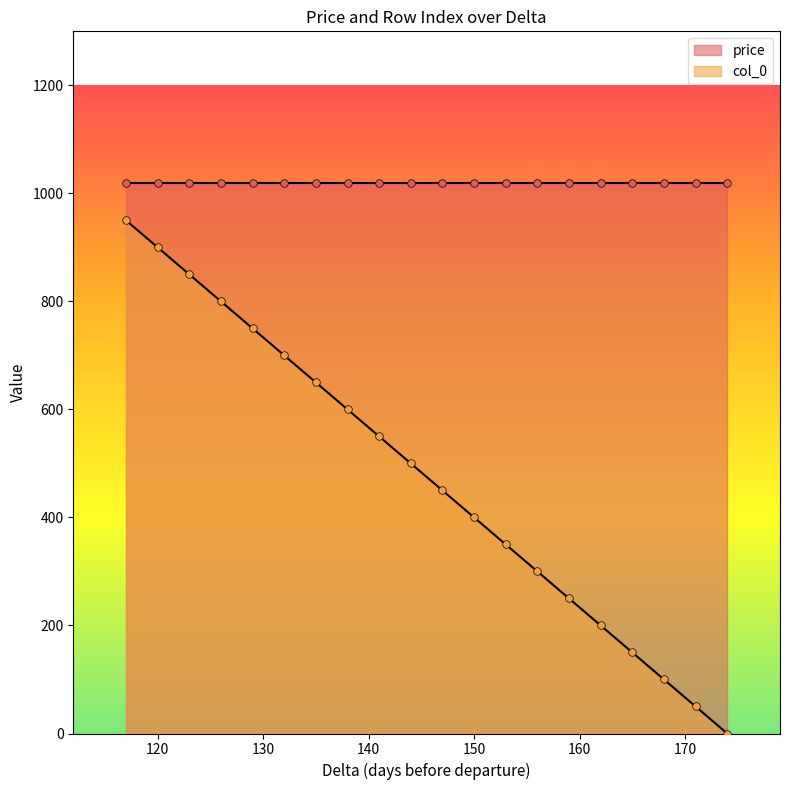

Is the value of col_0 at 42 greater than the value of price at 150?

No